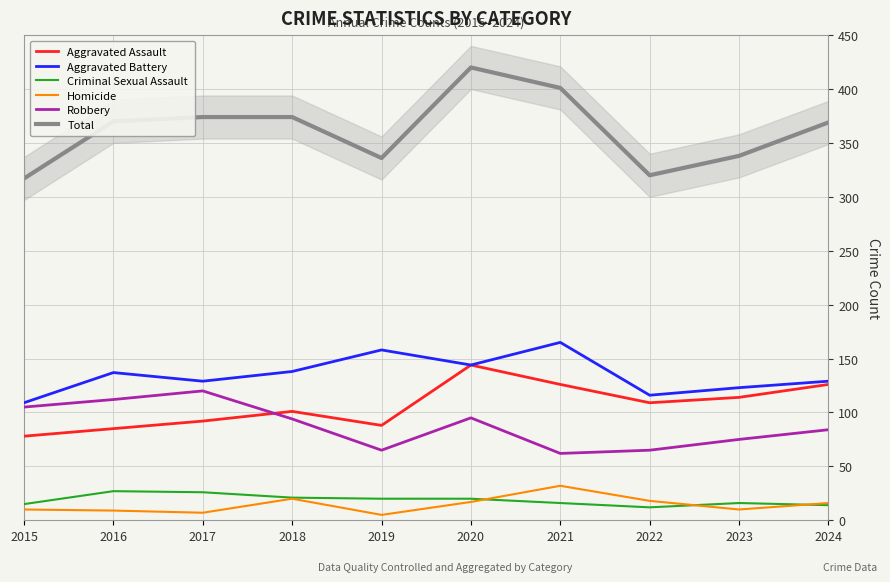

Is the value of Total at 2015 greater than the value of Aggravated Assault at 2022?

Yes